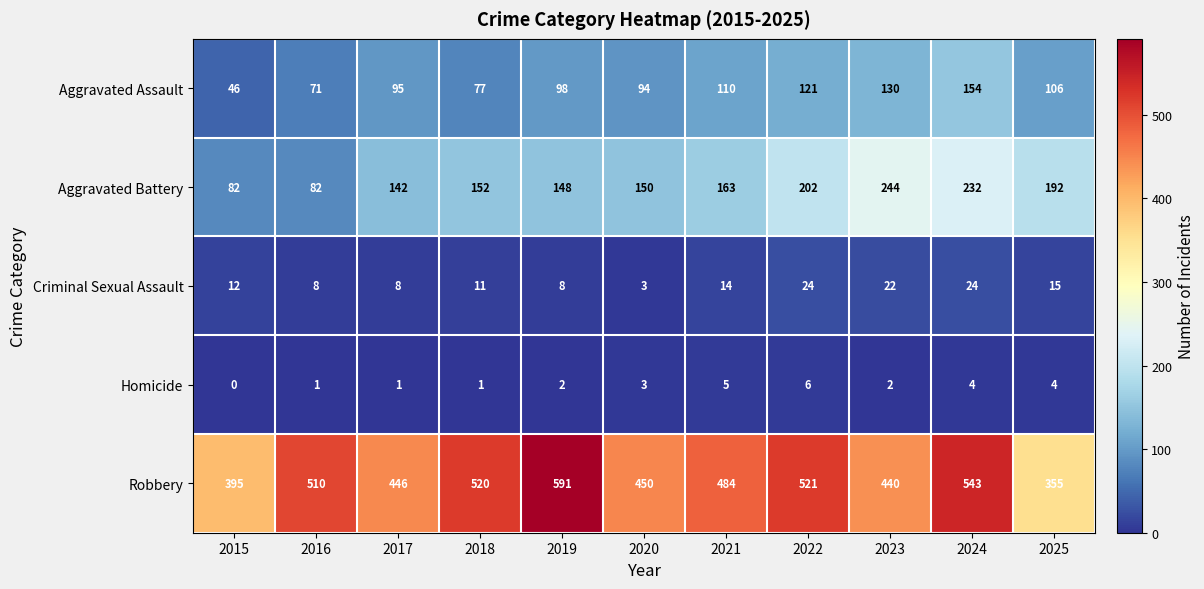

List the series in order of their peak value, lowest first.

Homicide, Criminal Sexual Assault, Aggravated Assault, Aggravated Battery, Robbery